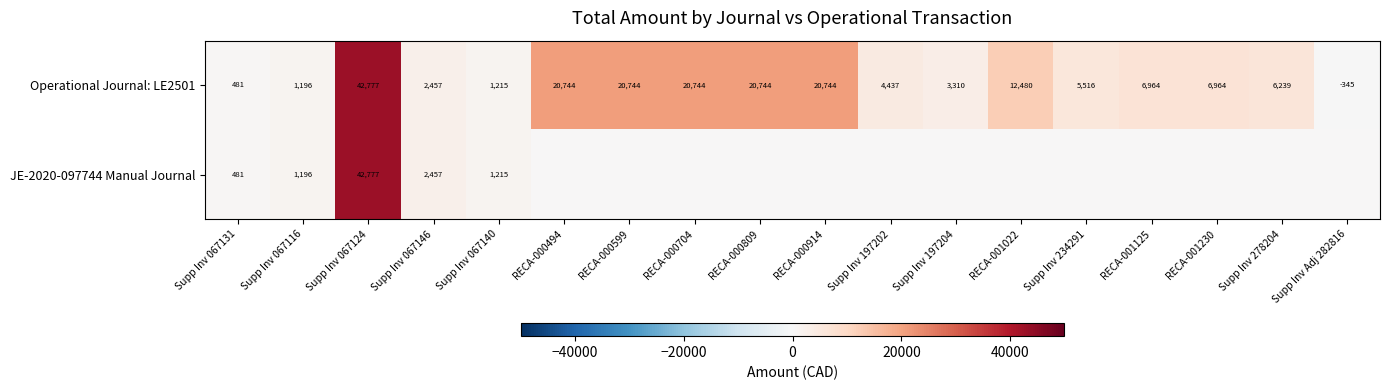

What is the difference between the second highest and second lowest values in the Operational Journal: LE2501 series?

20263